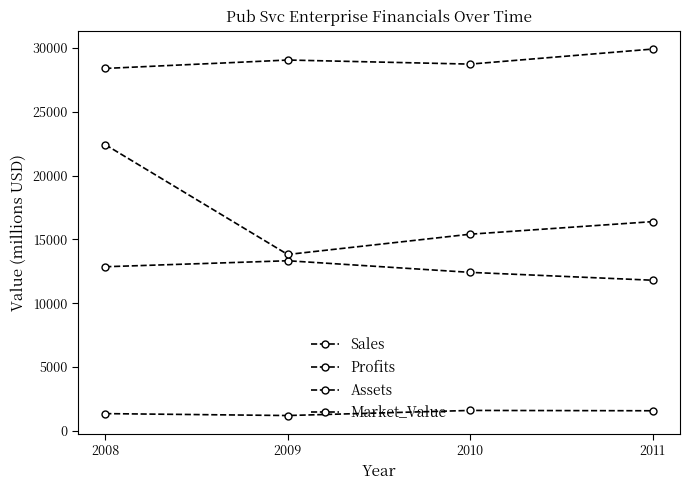

What is the difference between the maximum and minimum values in the Profits series?

400